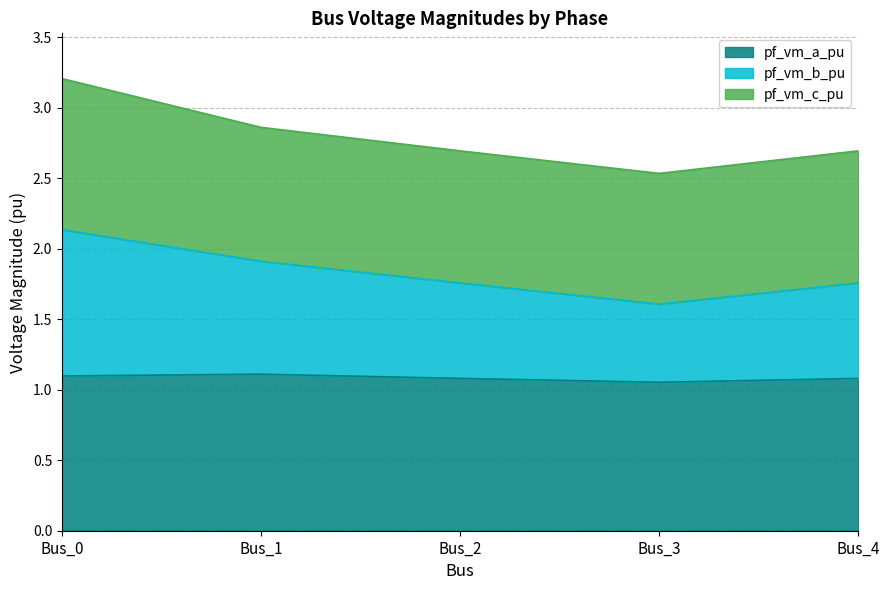

Which category has the highest value in the pf_vm_b_pu series?

Bus_0